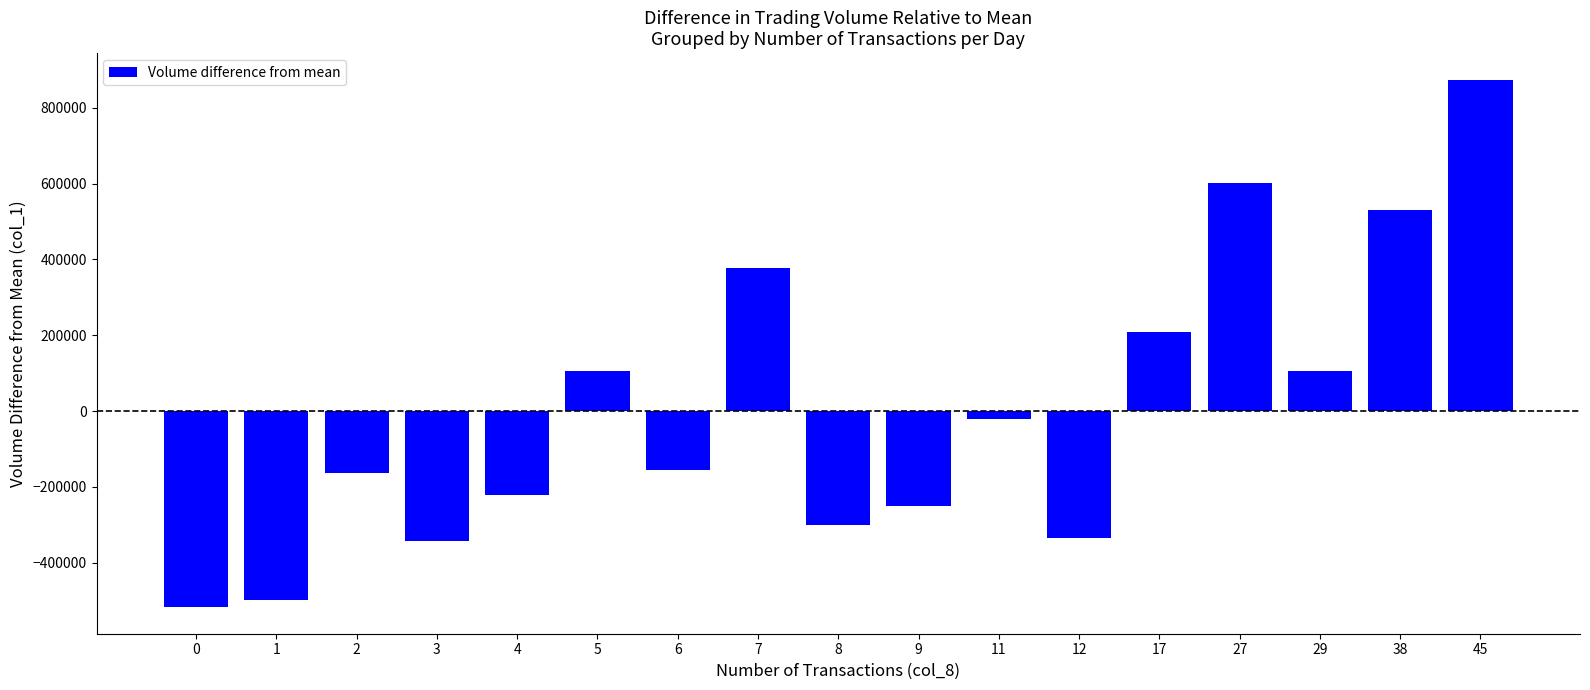

The value at 2 is -162647.1. True or false?

True